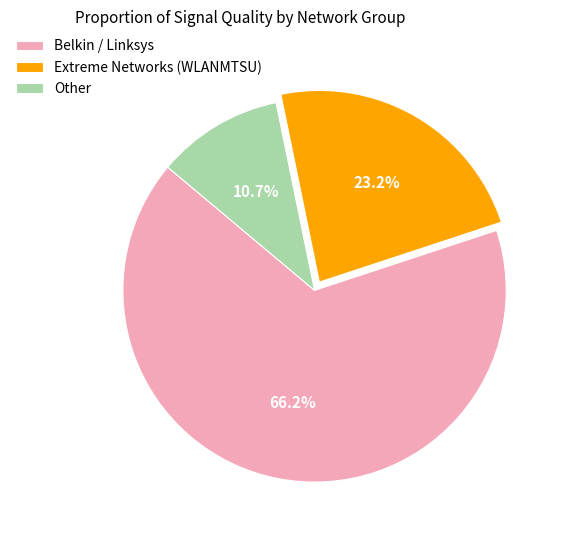

How many slices are in this pie chart?

3